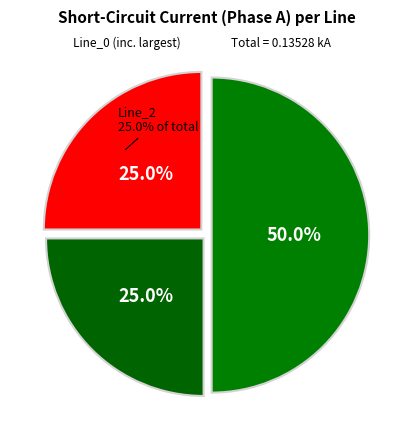

What is the total percentage of Line_1 and Line_2?

50.0%